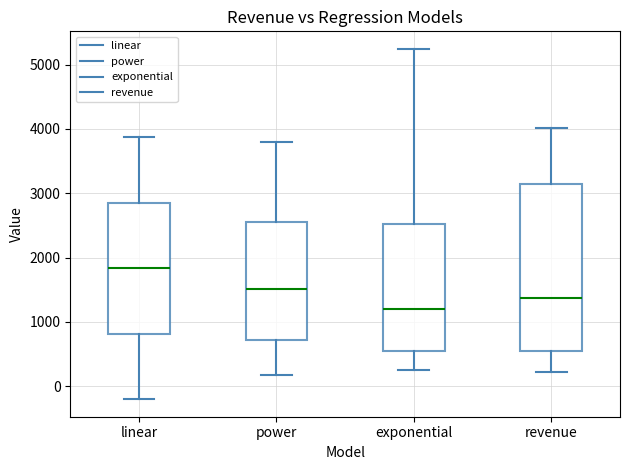

Comparing the boxes themselves (not the whiskers), which one is the tallest?

revenue